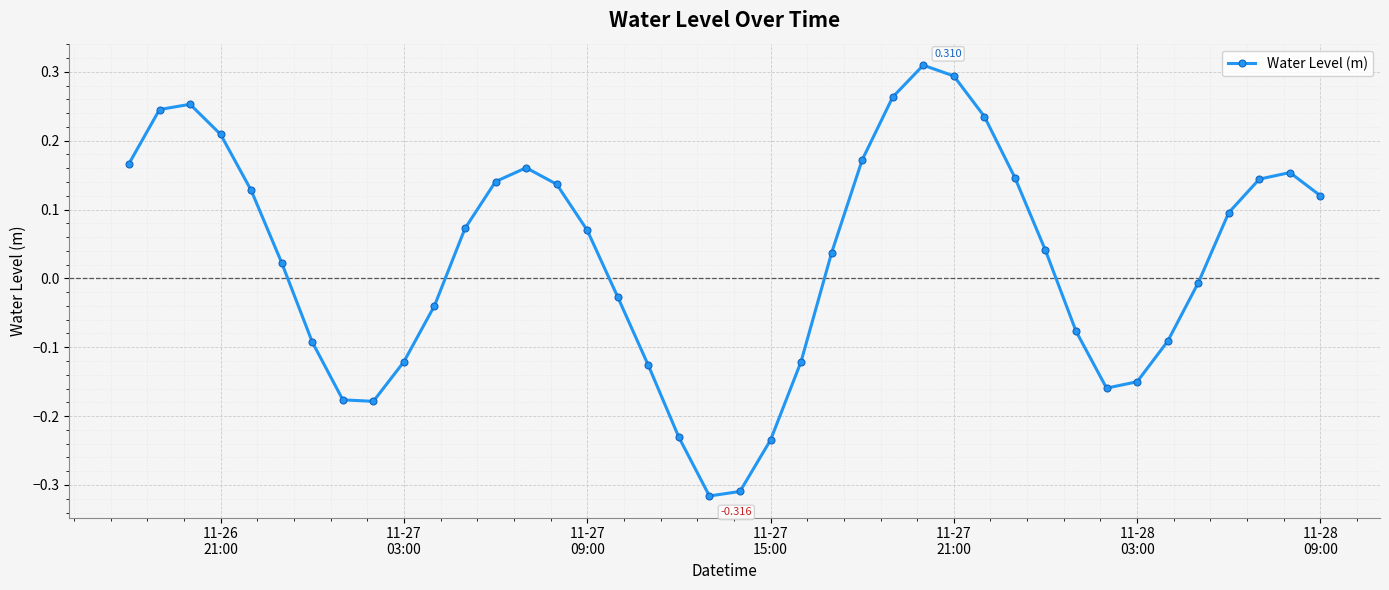

How many points are higher than both their immediate neighbors (excluding endpoints)?

4